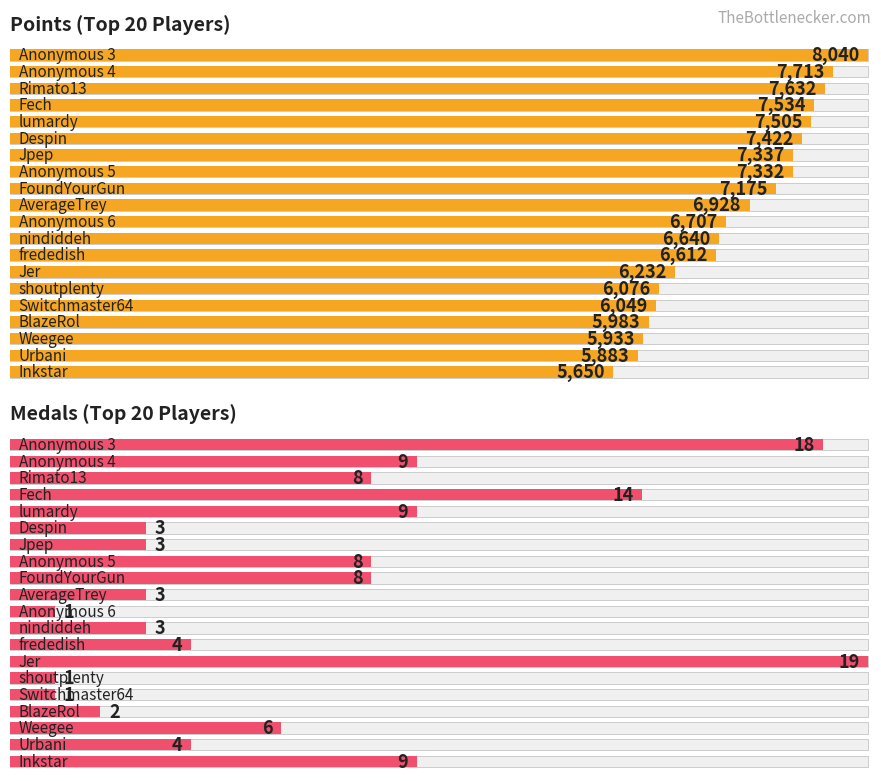

What is the average value of the Medals series?

7